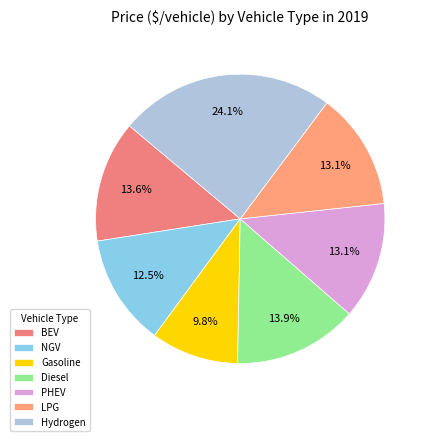

How many segments does this pie chart have?

7